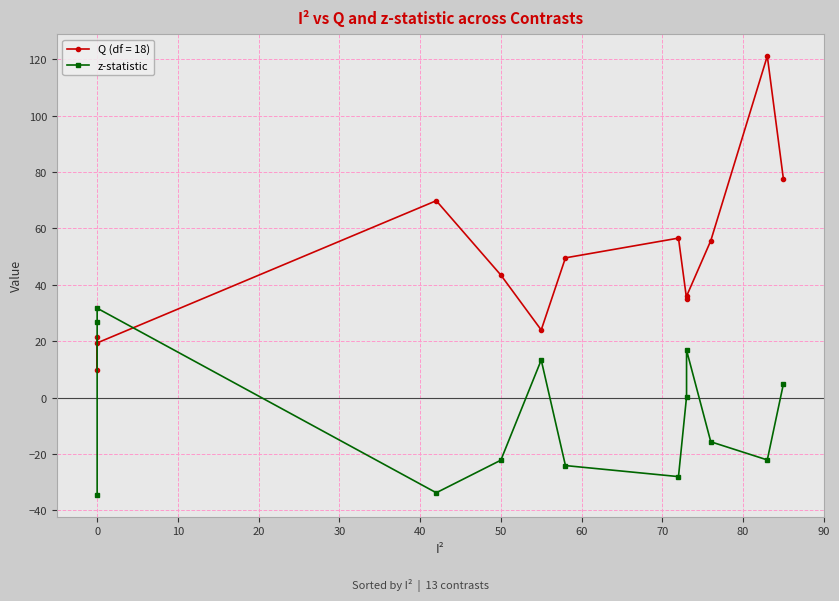

What position from the right is −10?

13